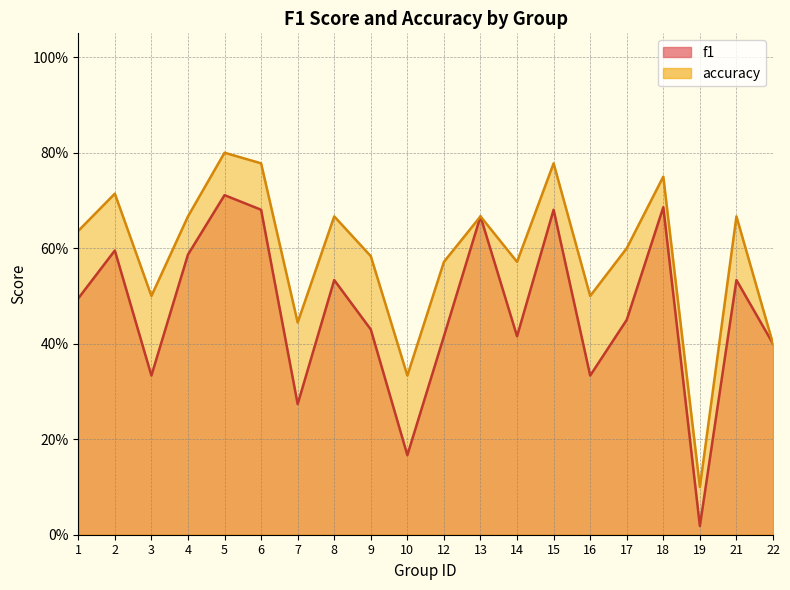

What value does the f1 series have at 21?

0.5